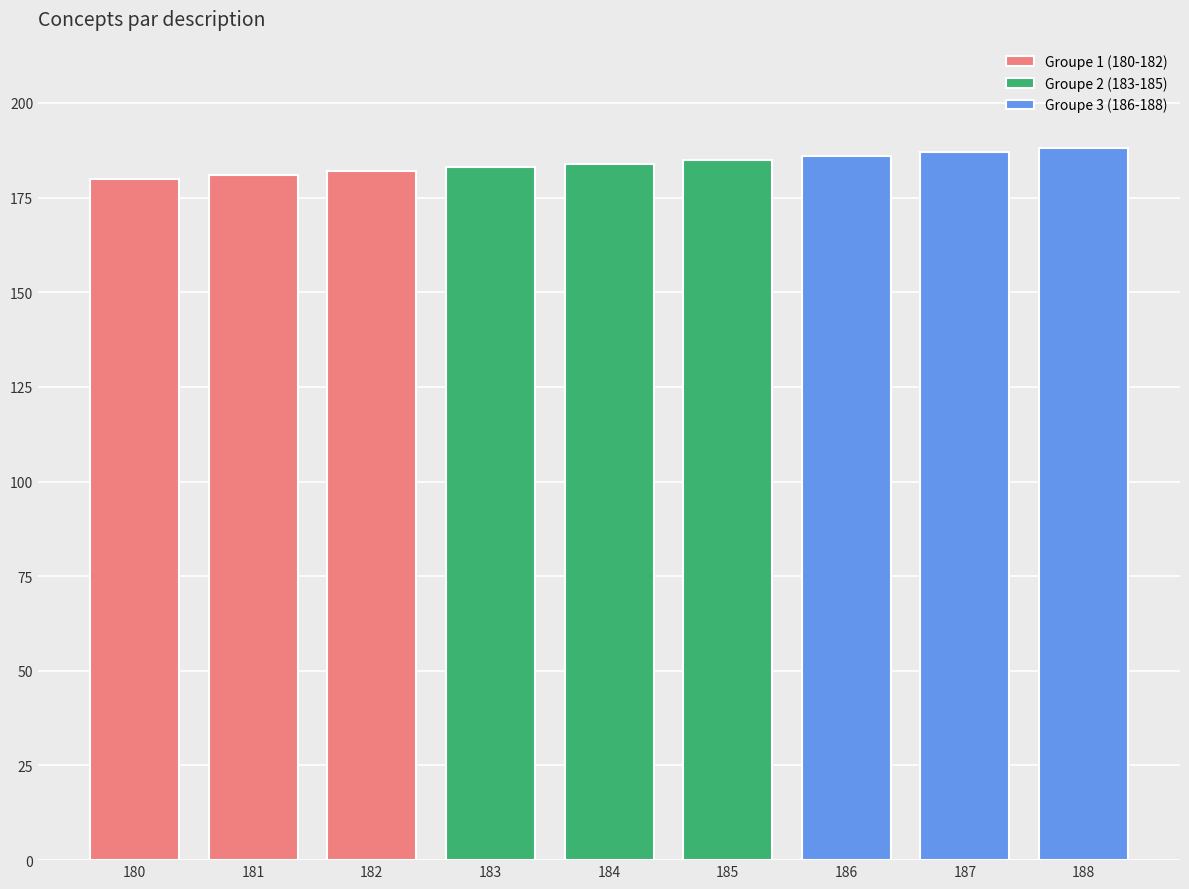

Are the bars horizontal?

No